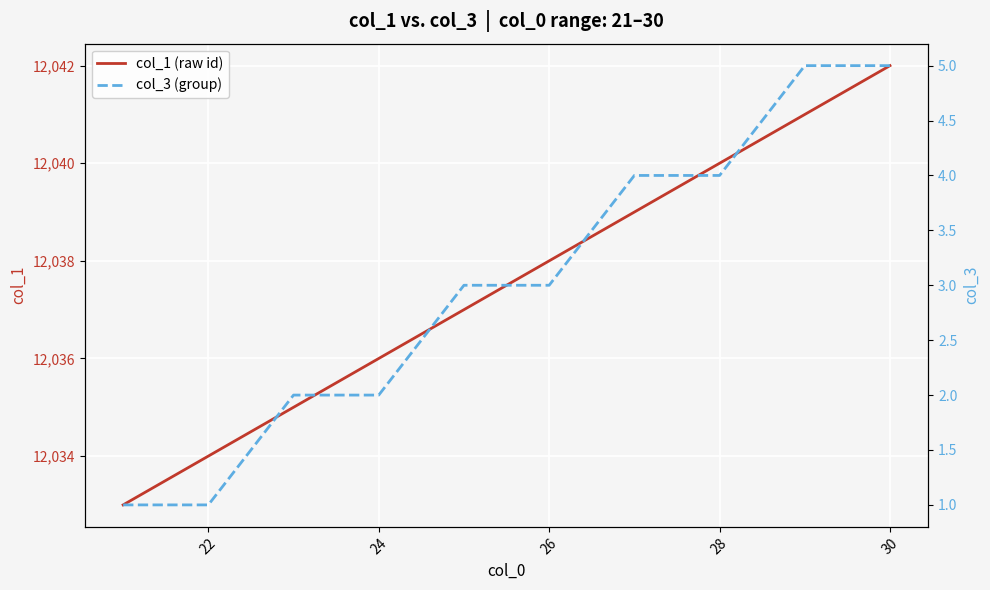

The value of col_1 (raw id) at 22 is 12034. True or false?

True